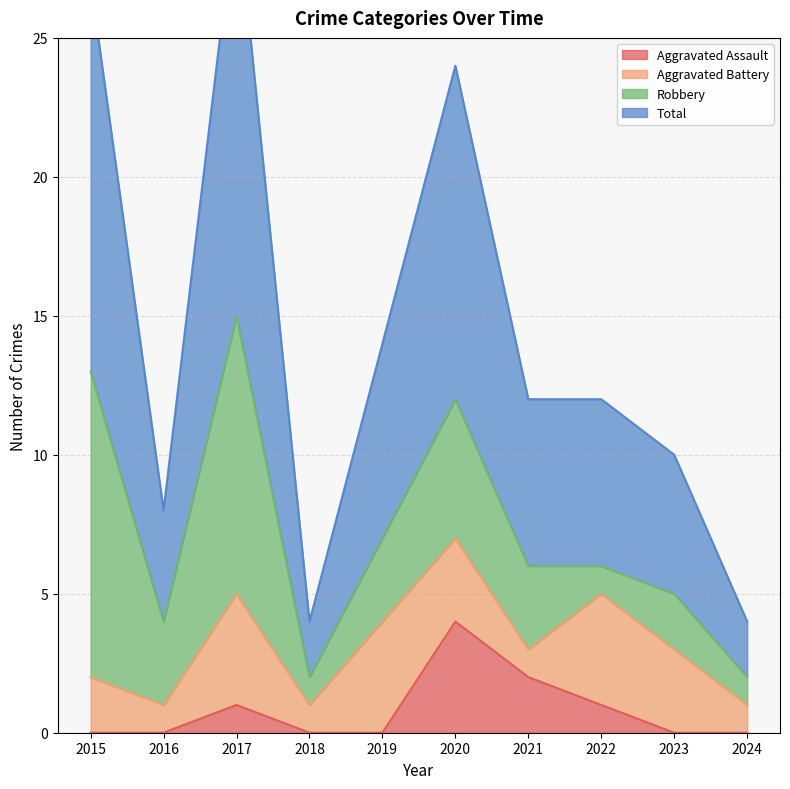

The Total series shows 18 at 2022. True or false?

False